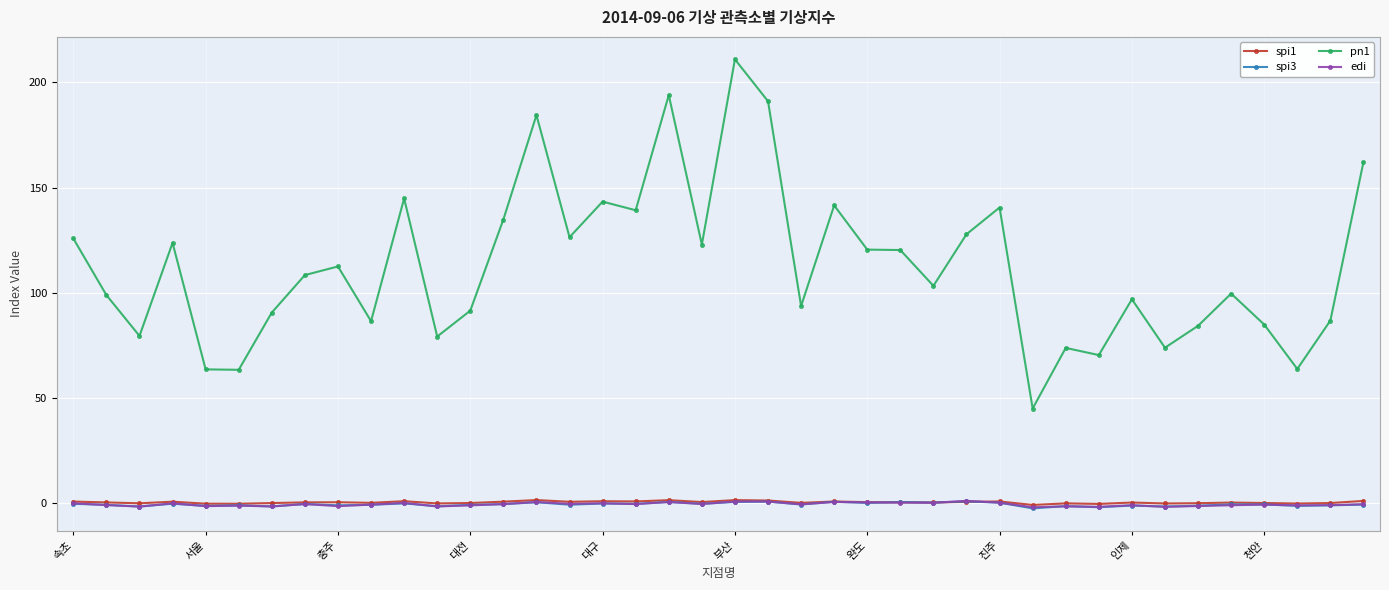

What is the maximum value shown in the chart?

210.9